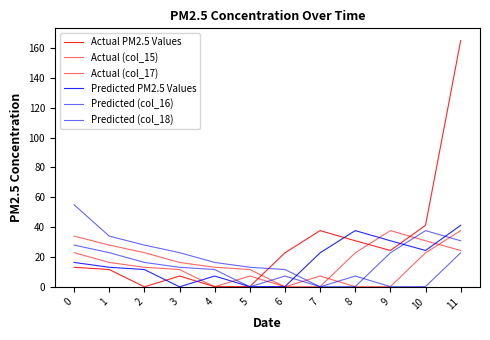

In Predicted PM2.5 Values, how many points are lower than both neighbors (excluding endpoints)?

3